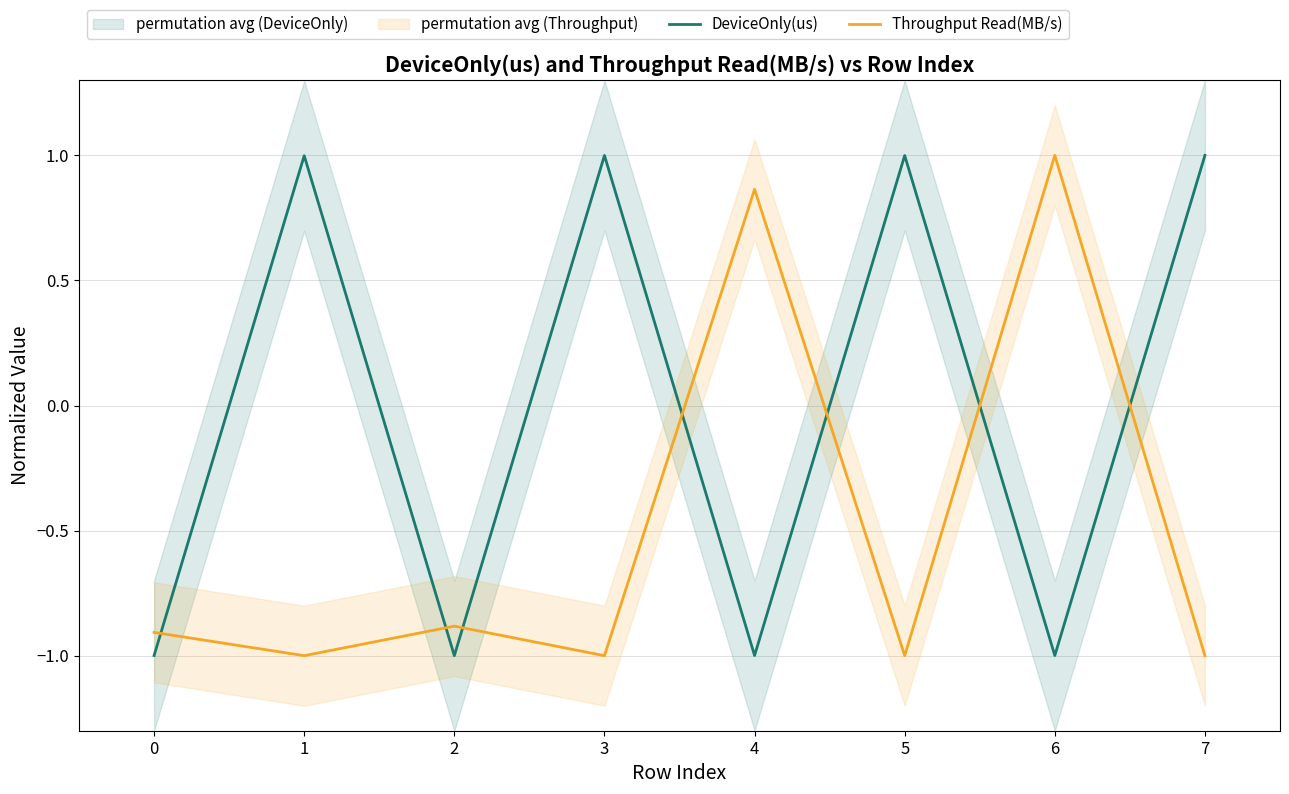

What is the value of the DeviceOnly(us) point at the 7th from the left?

-1.0